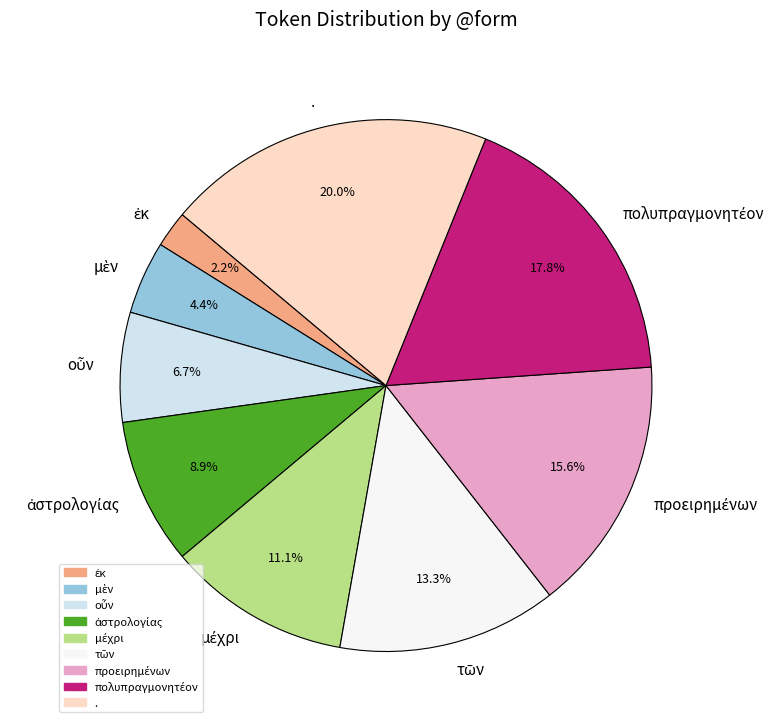

What is the largest slice in the pie chart?

.